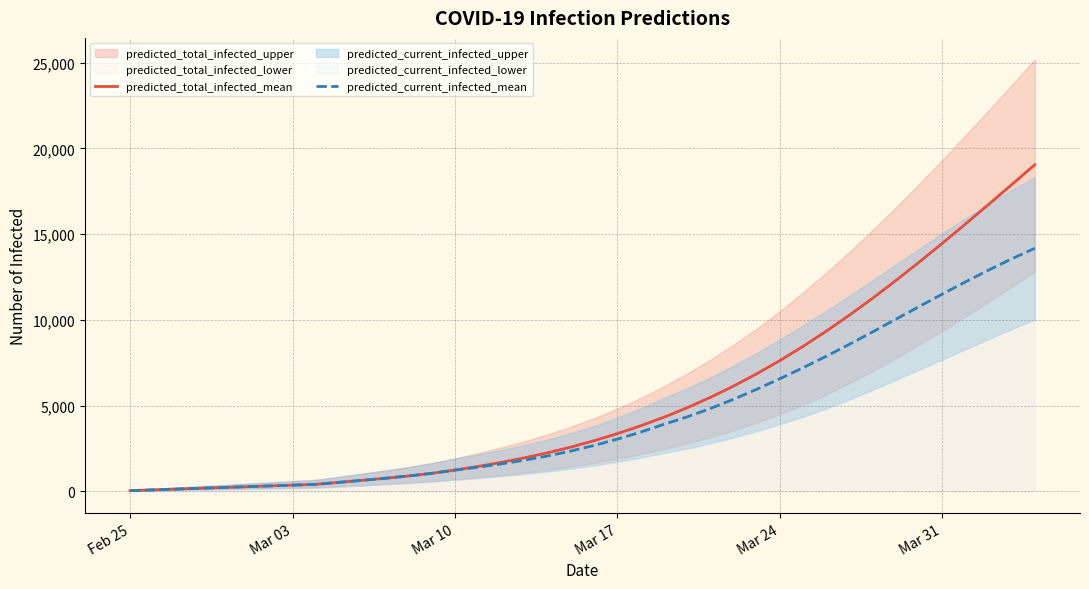

True or false: predicted_total_infected_mean and predicted_current_infected_mean intersect in this chart.

False